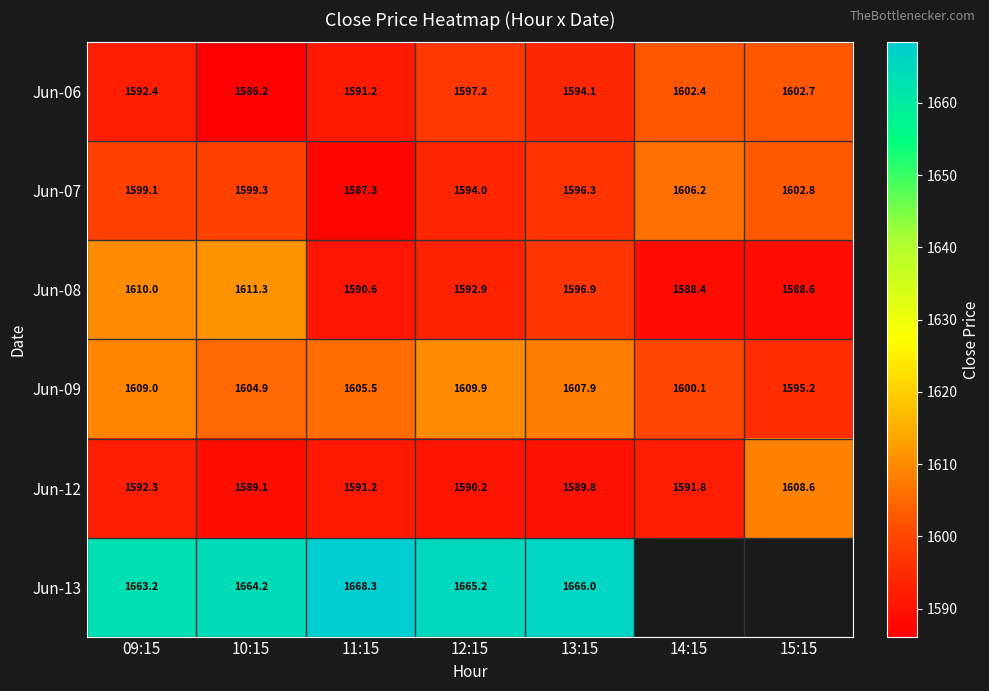

Between 11:15 and 12:15, which is larger?

12:15